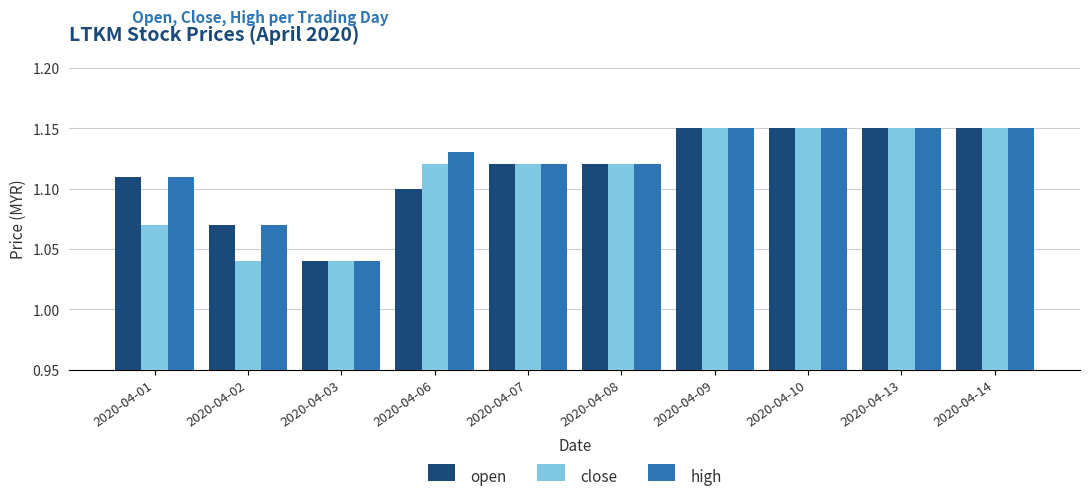

Where is open nearest to the value 1?

2020-04-03